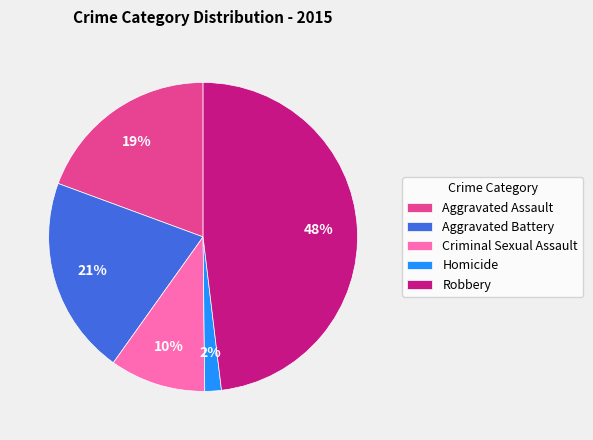

How many slices are in this pie chart?

5